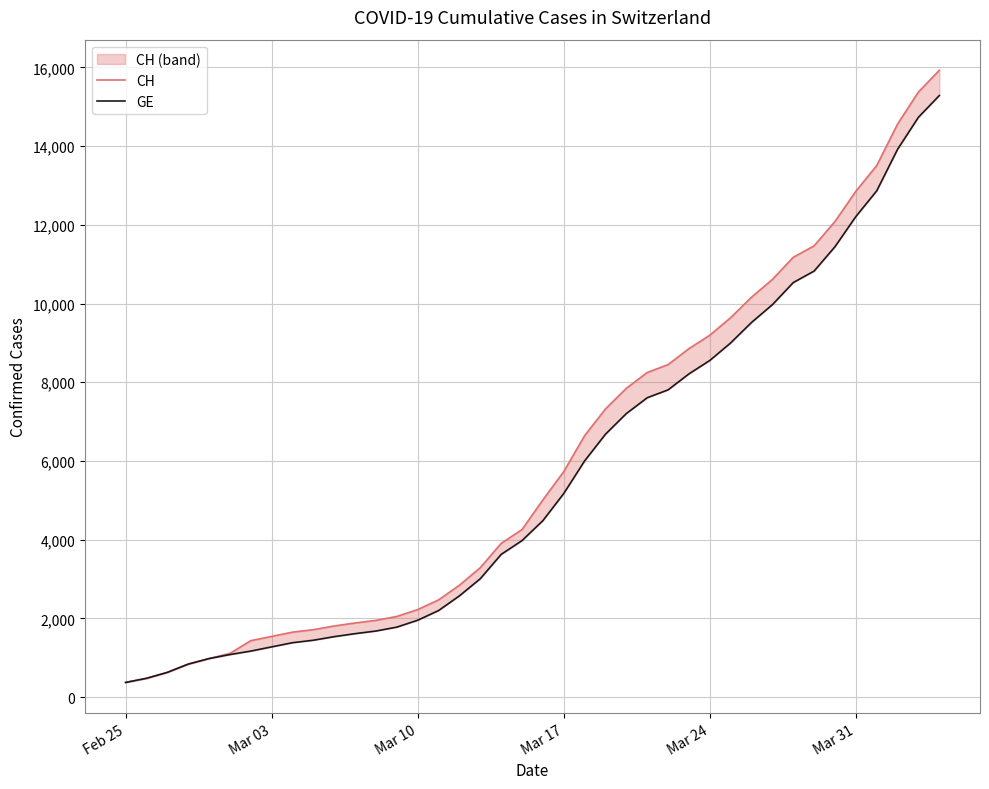

List the series in order of their overall mean, lowest first.

GE, CH